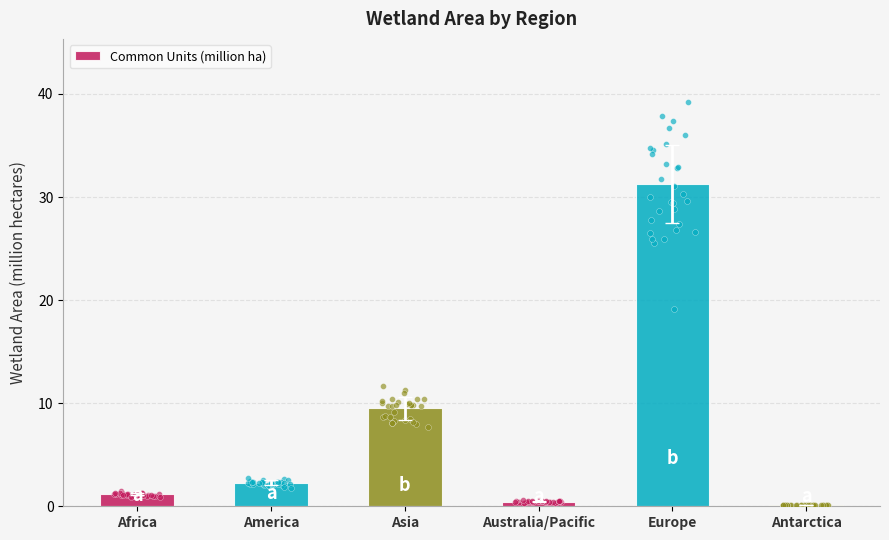

Between America and Europe, which is larger?

Europe